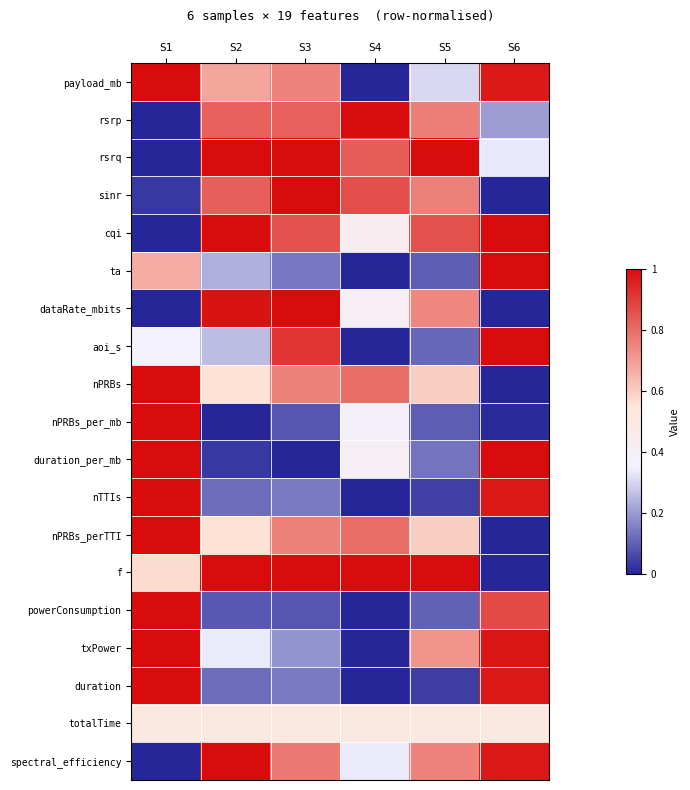

Rank the series by their maximum value, from lowest to highest.

totalTime, payload_mb, rsrp, rsrq, sinr, cqi, ta, dataRate_mbits, aoi_s, nPRBs, nPRBs_per_mb, duration_per_mb, nTTIs, nPRBs_perTTI, f, powerConsumption, txPower, duration, spectral_efficiency